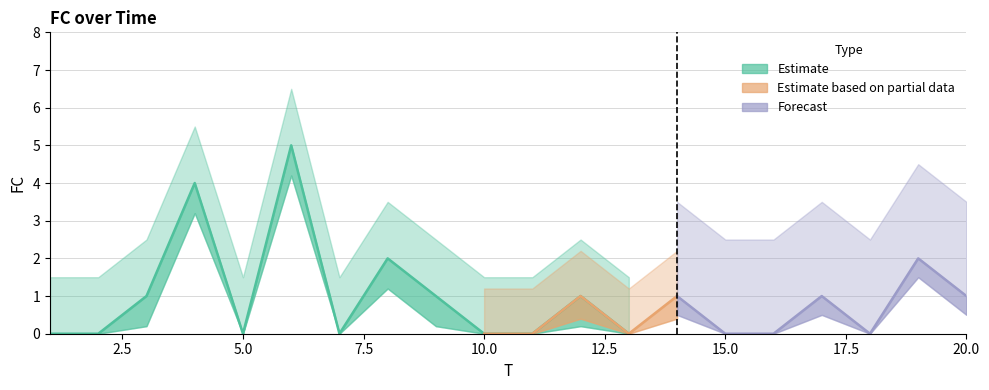

Where does the data first go above 1?

4